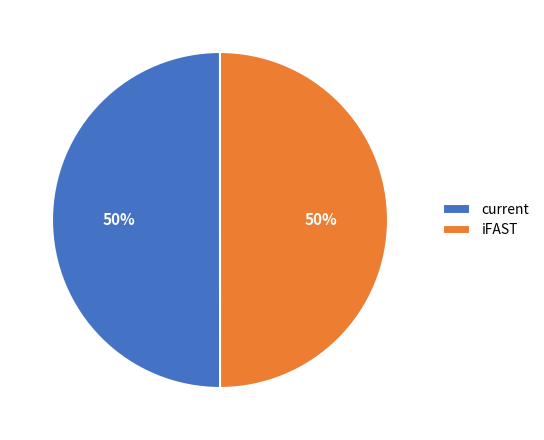

How many segments does this pie chart have?

2